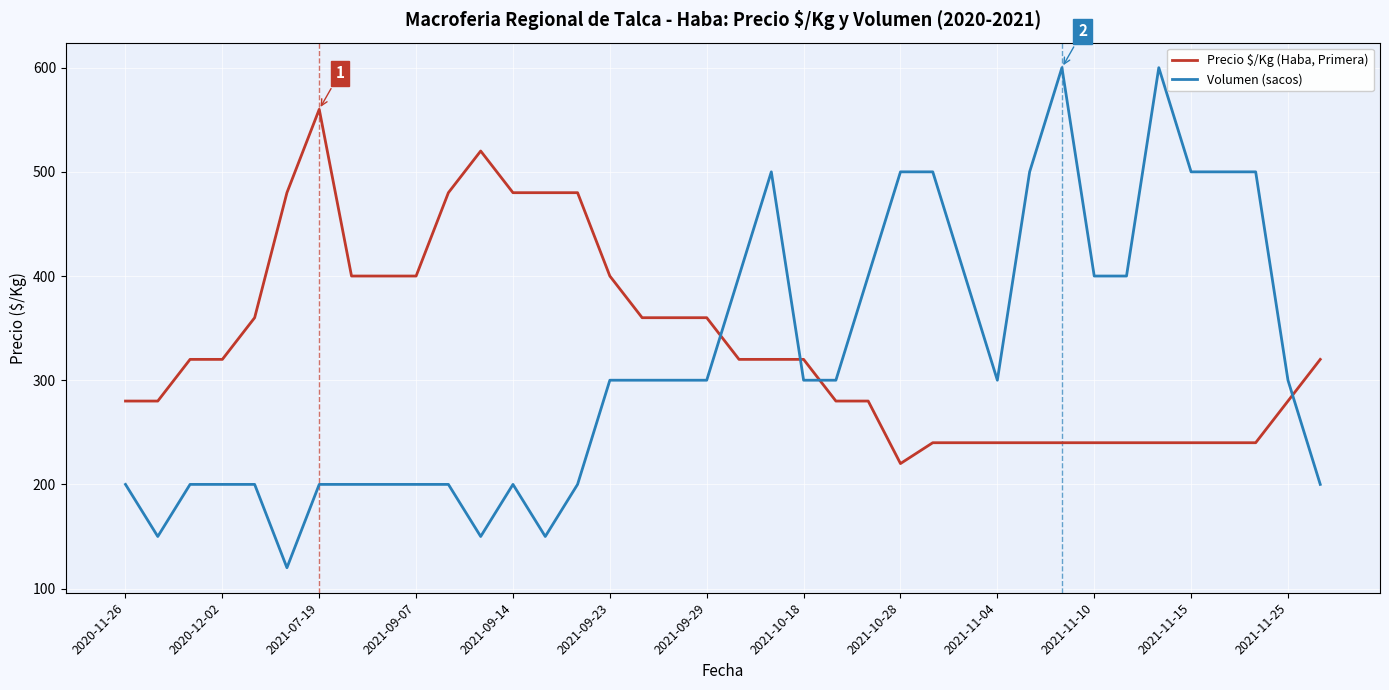

Does the chart display data point markers on the line(s)?

No